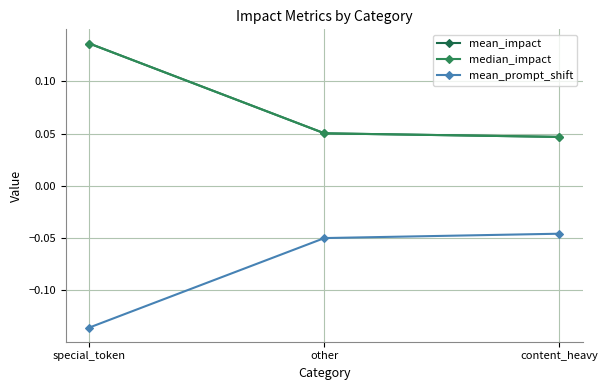

Is this an area chart (filled region under the line)?

No